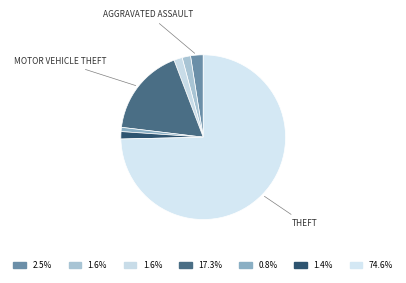

To the nearest percent, what is the difference between the largest and smallest slice percentages?

74%